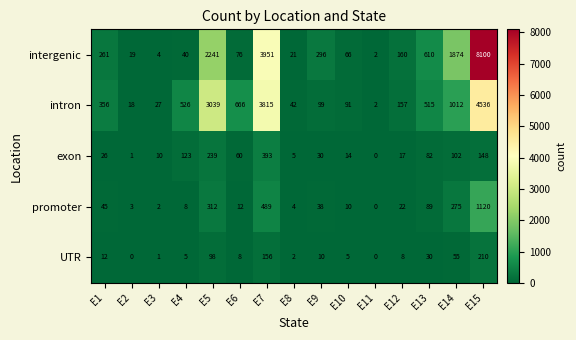

Which series changed the most between E4 and E9?

intron